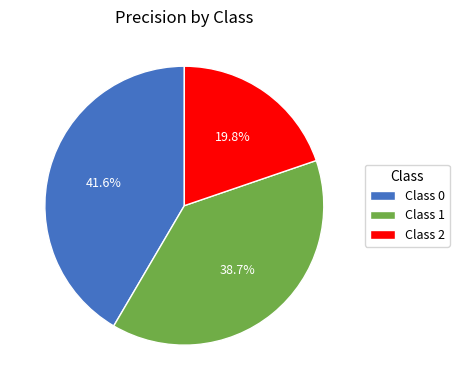

Which category has the biggest portion of the pie?

Class 0